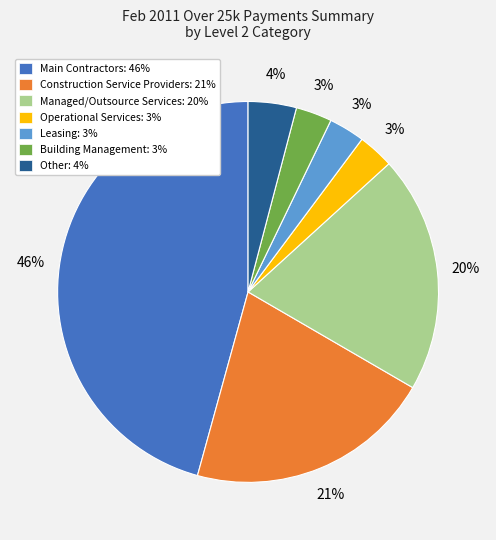

Approximately how many times larger is the value at Other: 4% compared to Leasing: 3%?

1.3